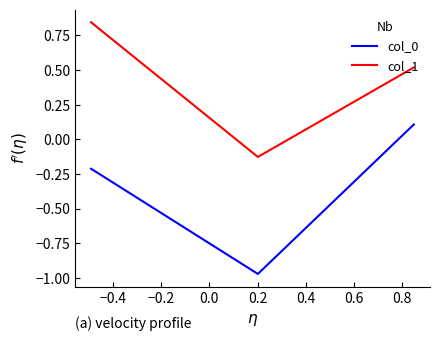

List the series in order of their peak value, highest first.

col_1, col_0